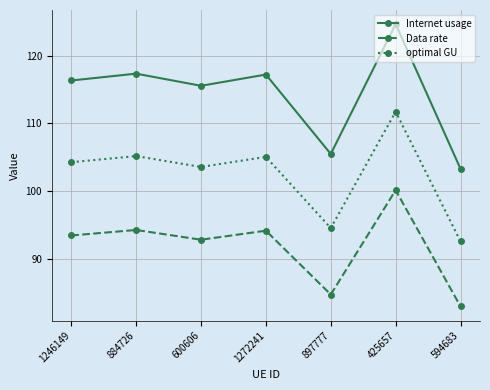

How many interior local valleys does the Data rate series have?

2